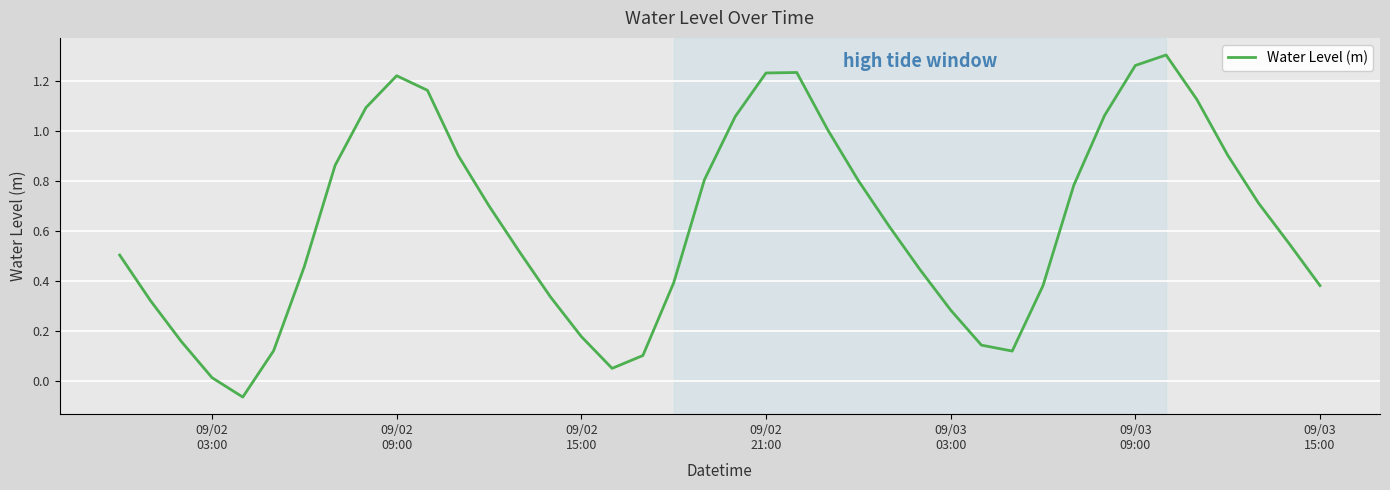

How many interior local peaks (higher than both neighbors) does the data have?

3